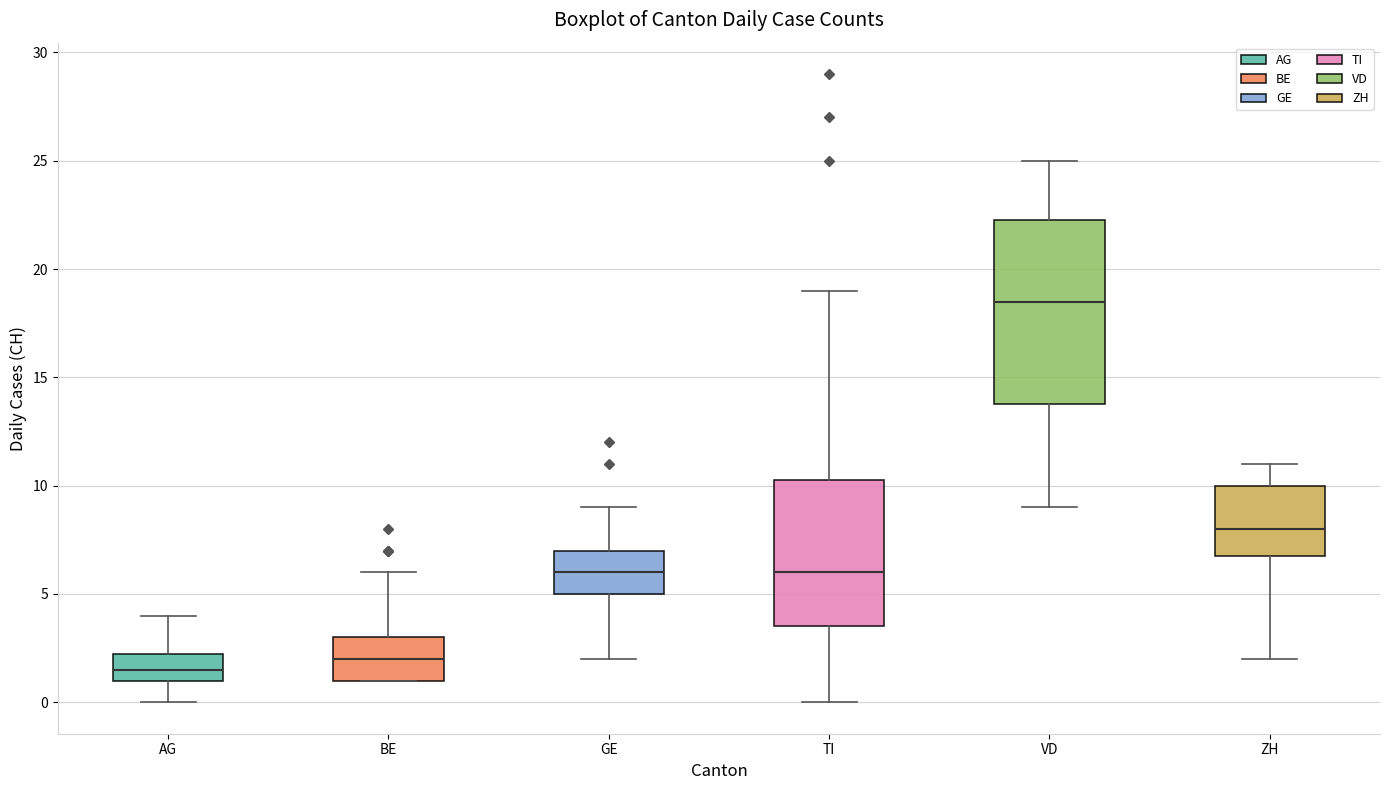

Which box is the tallest, from its lower edge to its upper edge?

VD